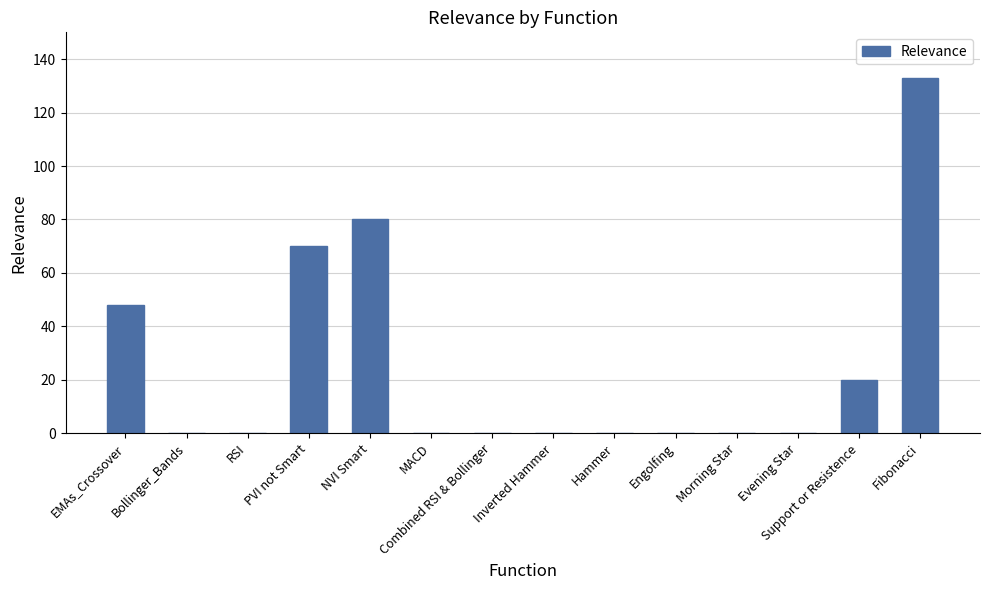

Which label corresponds to the largest value in the chart?

Fibonacci